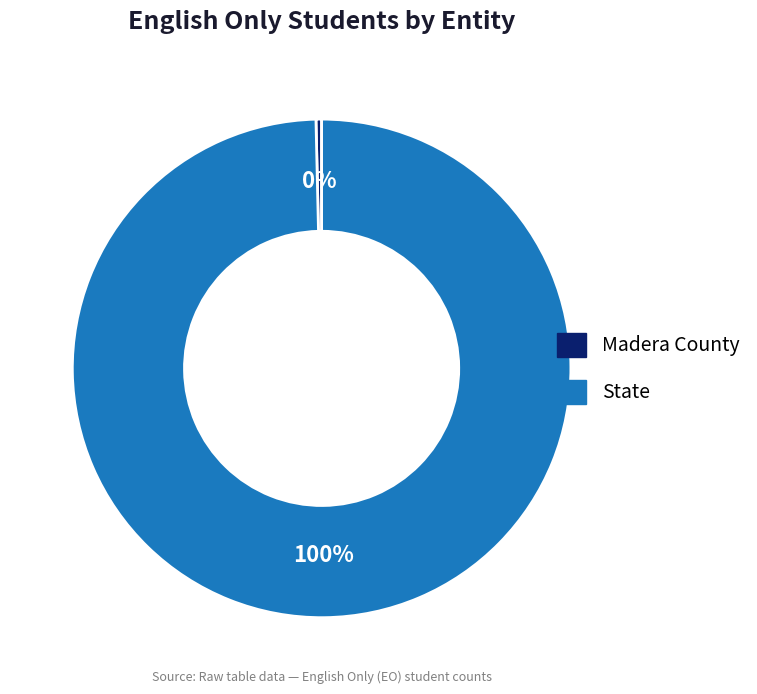

Rank the categories by value from highest to lowest.

State, Madera County